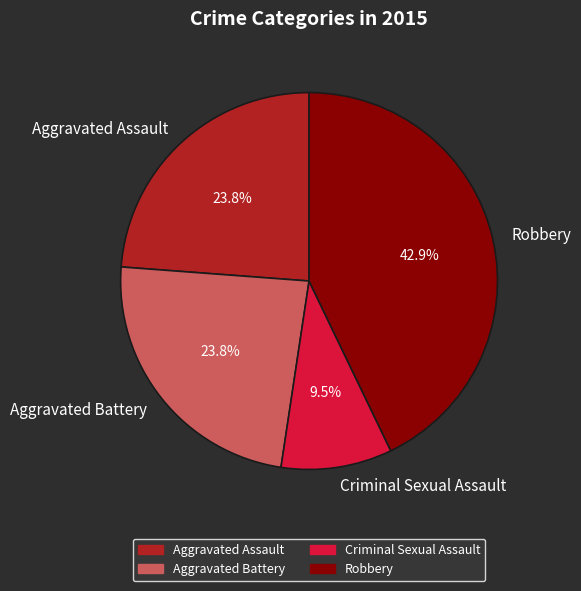

Combined, what portion of the pie is Aggravated Battery and Criminal Sexual Assault?

33.3%